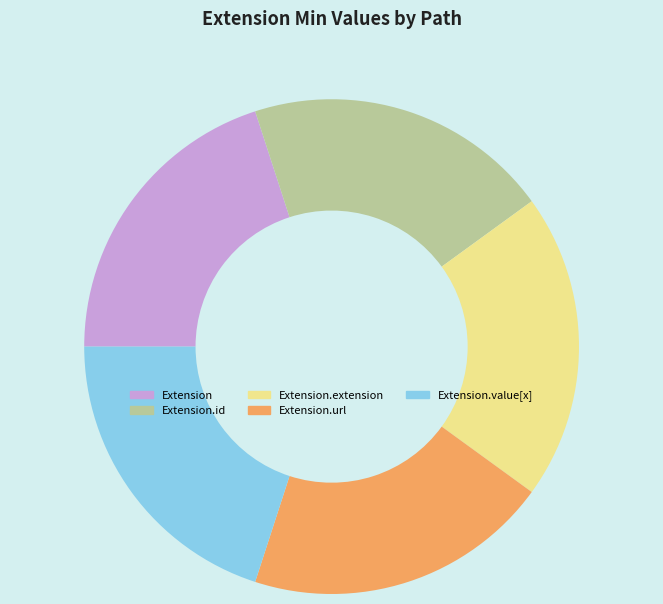

Does any single category account for the majority?

No